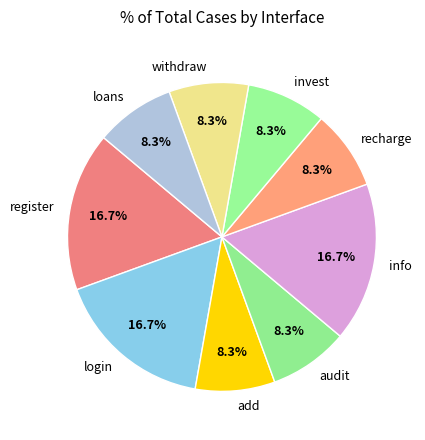

Count the number of slices in the pie.

9